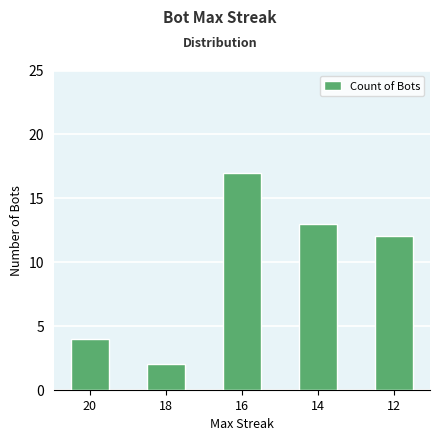

List the labels in order of value, smallest first.

18, 20, 12, 14, 16